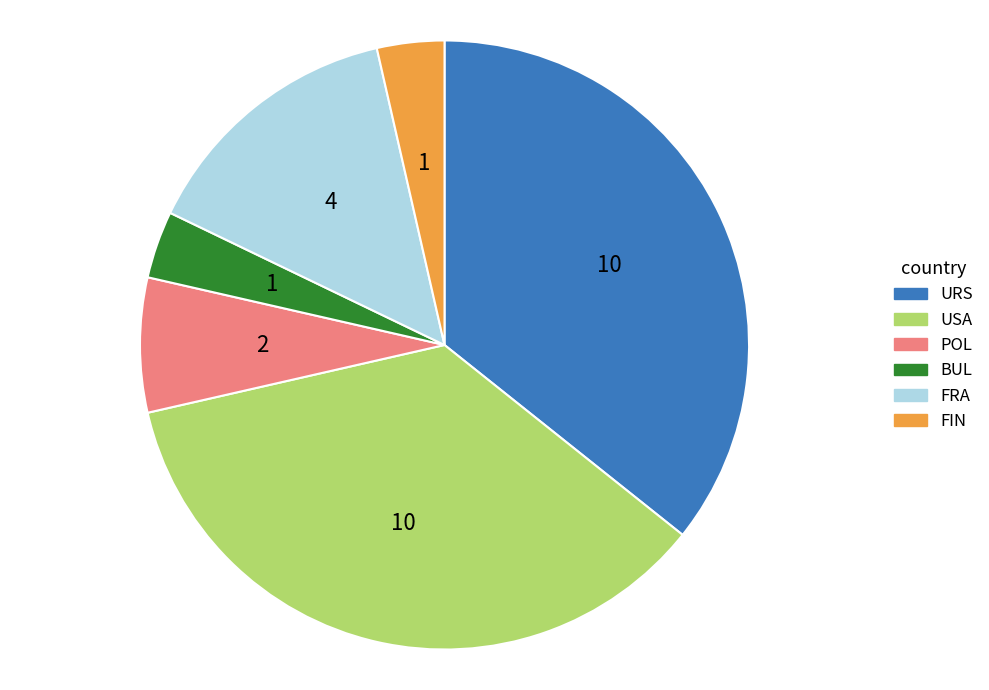

Between POL and USA, which is larger?

USA